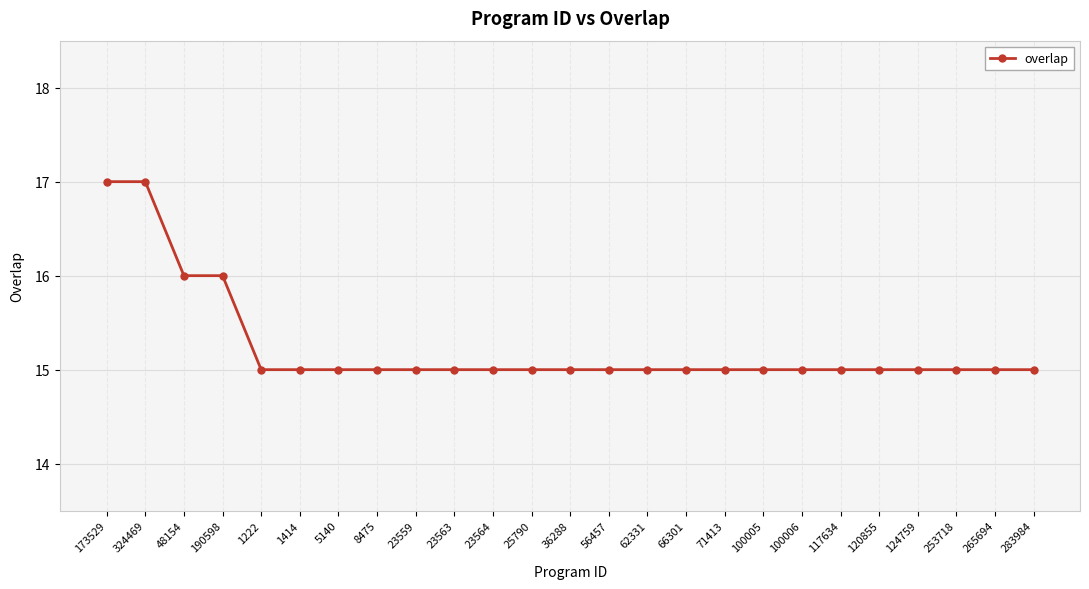

What is the difference between the second highest and second lowest values?

2